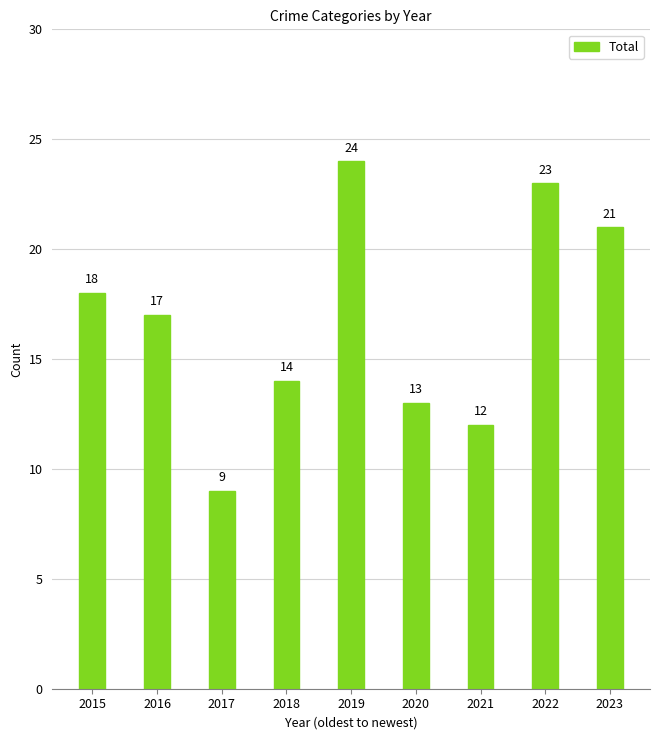

Which has a higher value, 2020 or 2023?

2023